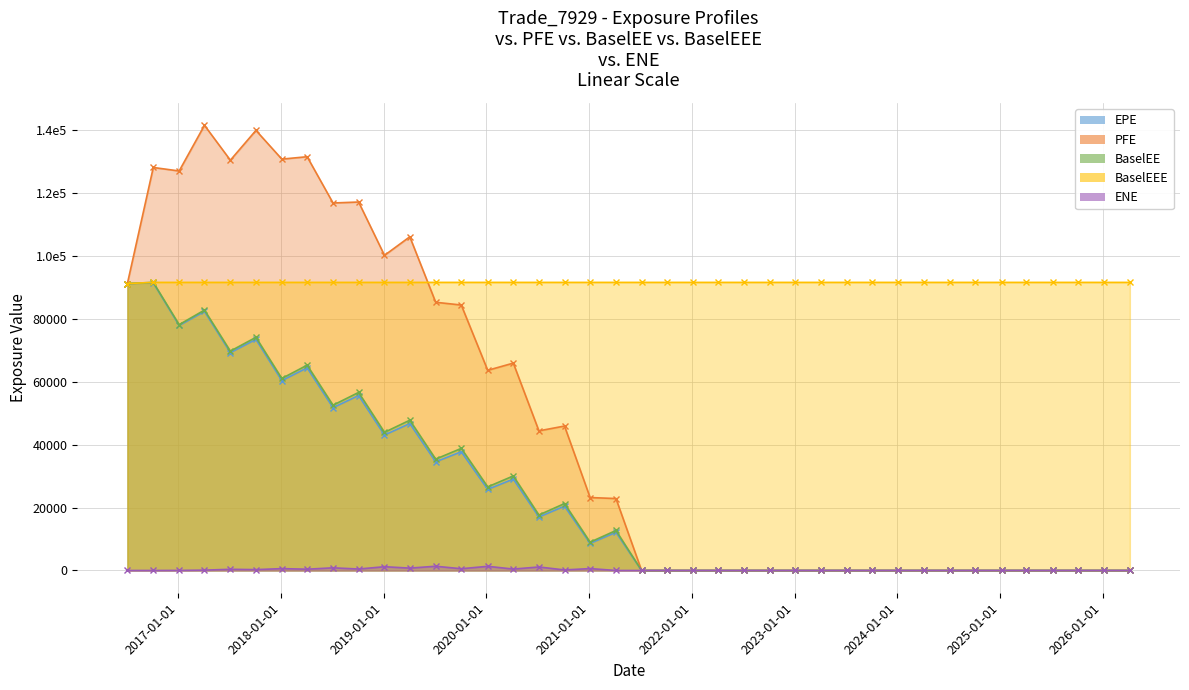

How many distinct data groups are displayed?

5